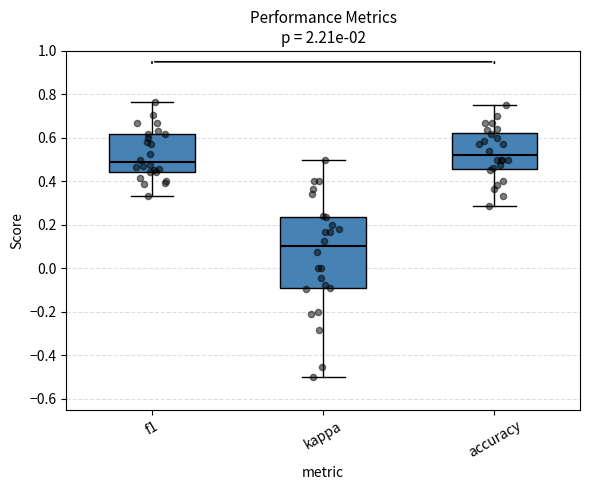

Where is the upper edge of the box for kappa on the y-axis? The values are not printed on the chart, so give them approximately, as read against the axis.

0.24